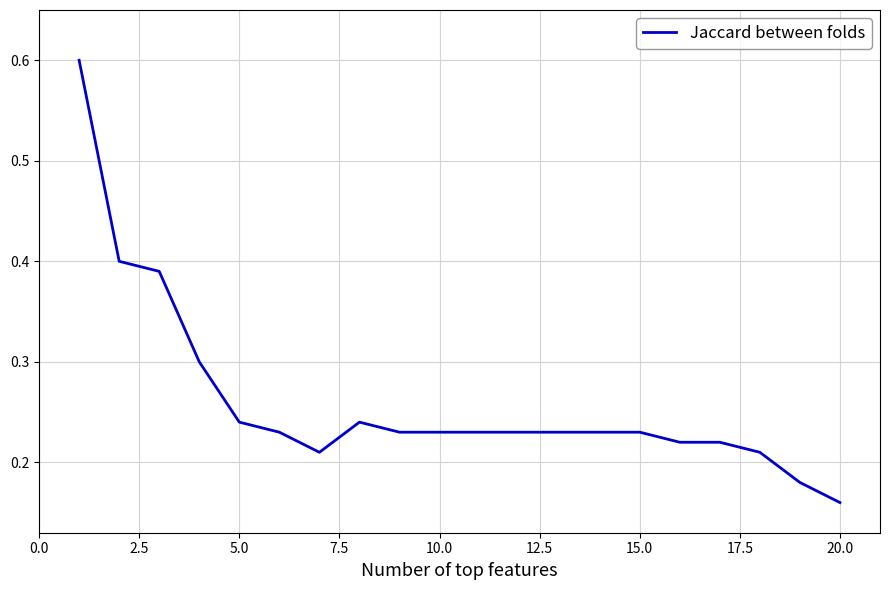

Does the chart display data point markers on the line(s)?

No